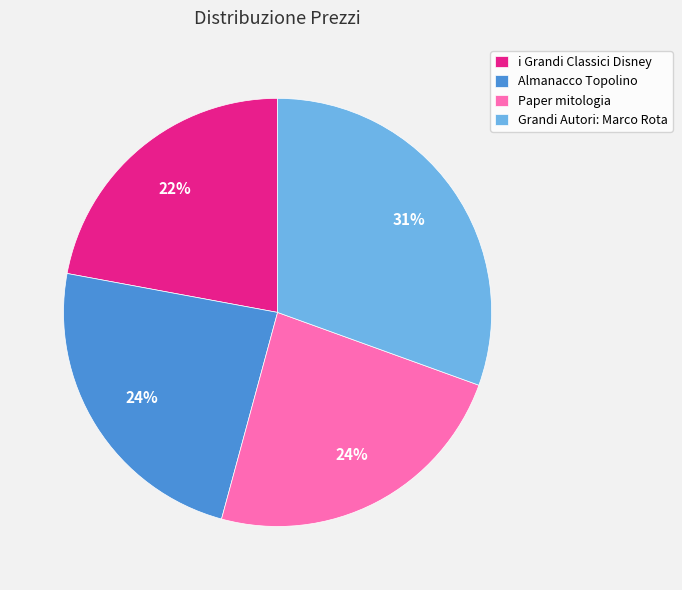

Is it true that Grandi Autori: Marco Rota is 21% of the pie?

False